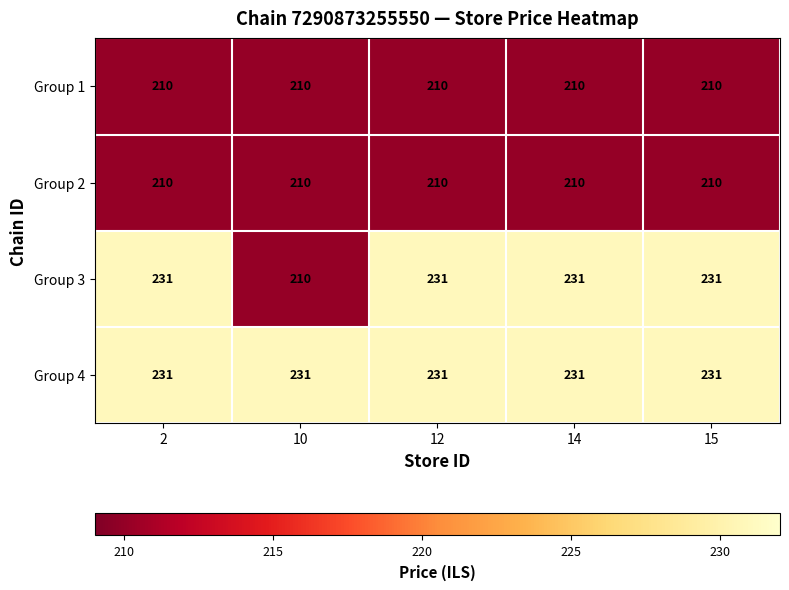

What is the total value across all series at 15?

882